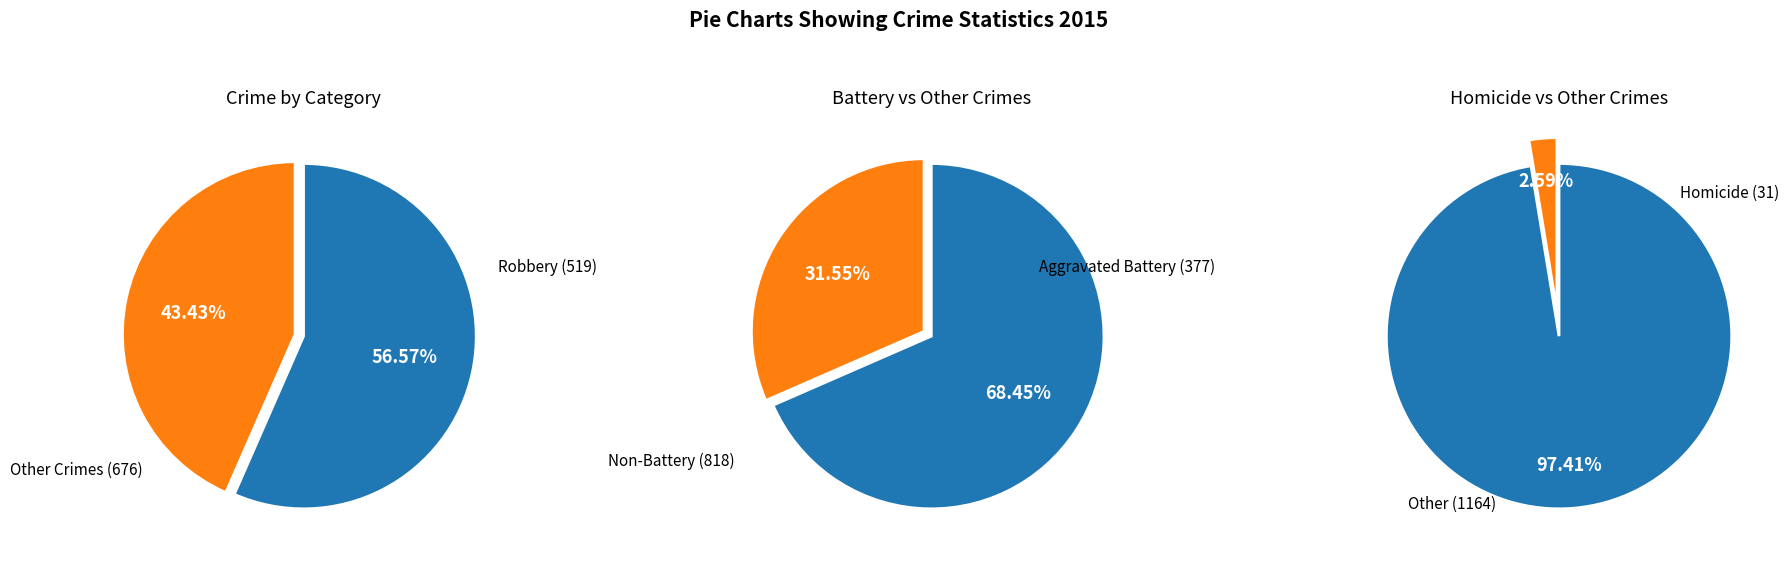

Does Homicide account for over 50% of the chart?

No